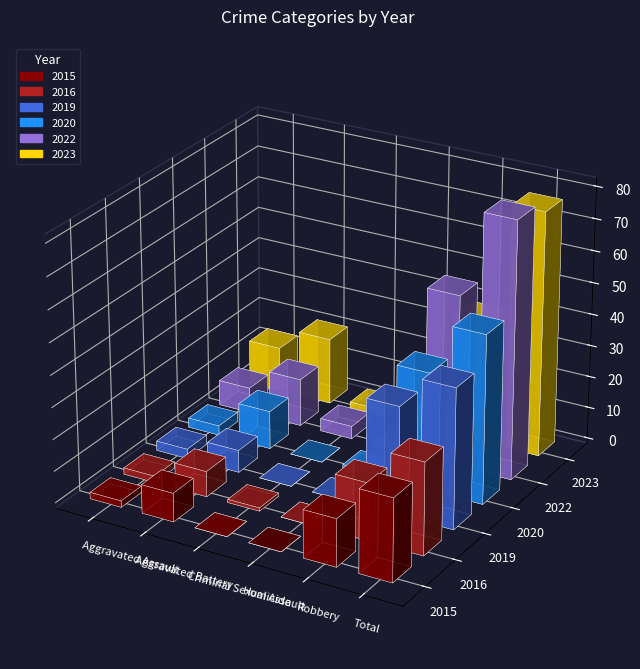

What is the spread (max minus min) of values at Aggravated Battery?

14